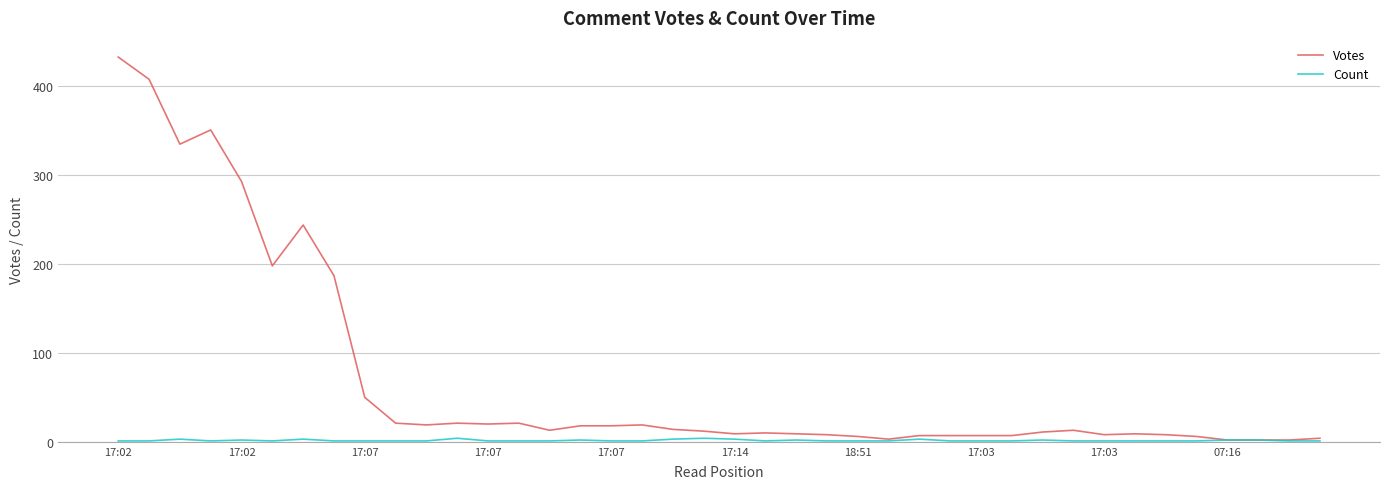

Which series has the largest total across all categories?

Votes